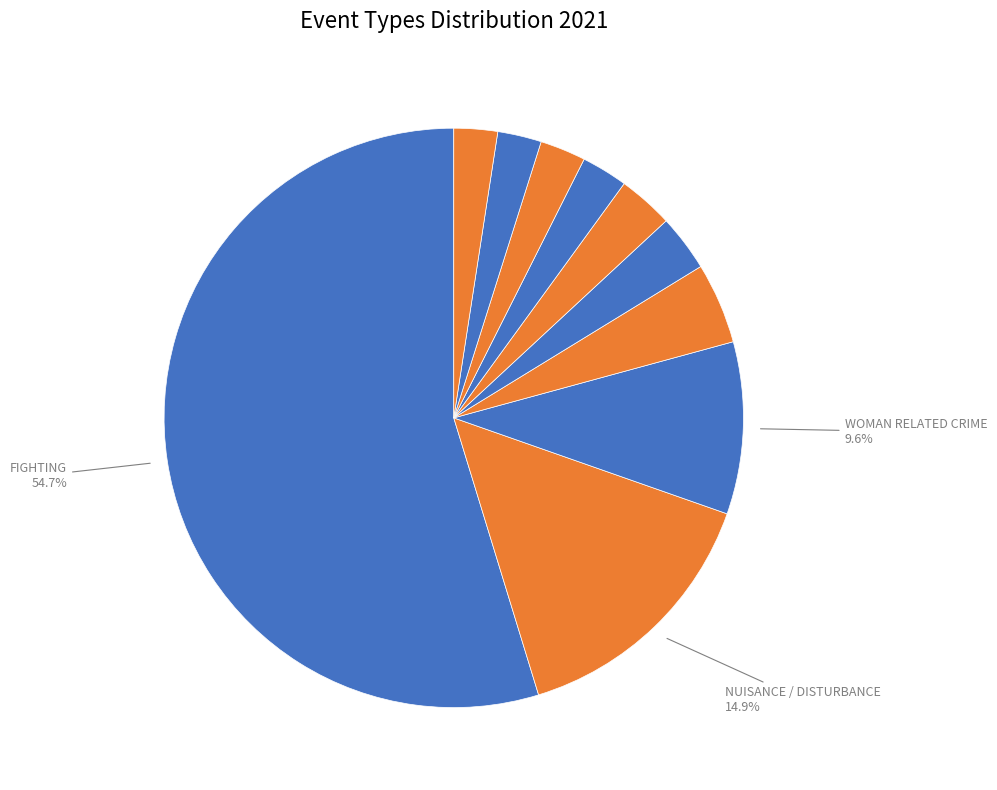

How many slices are in this pie chart?

10